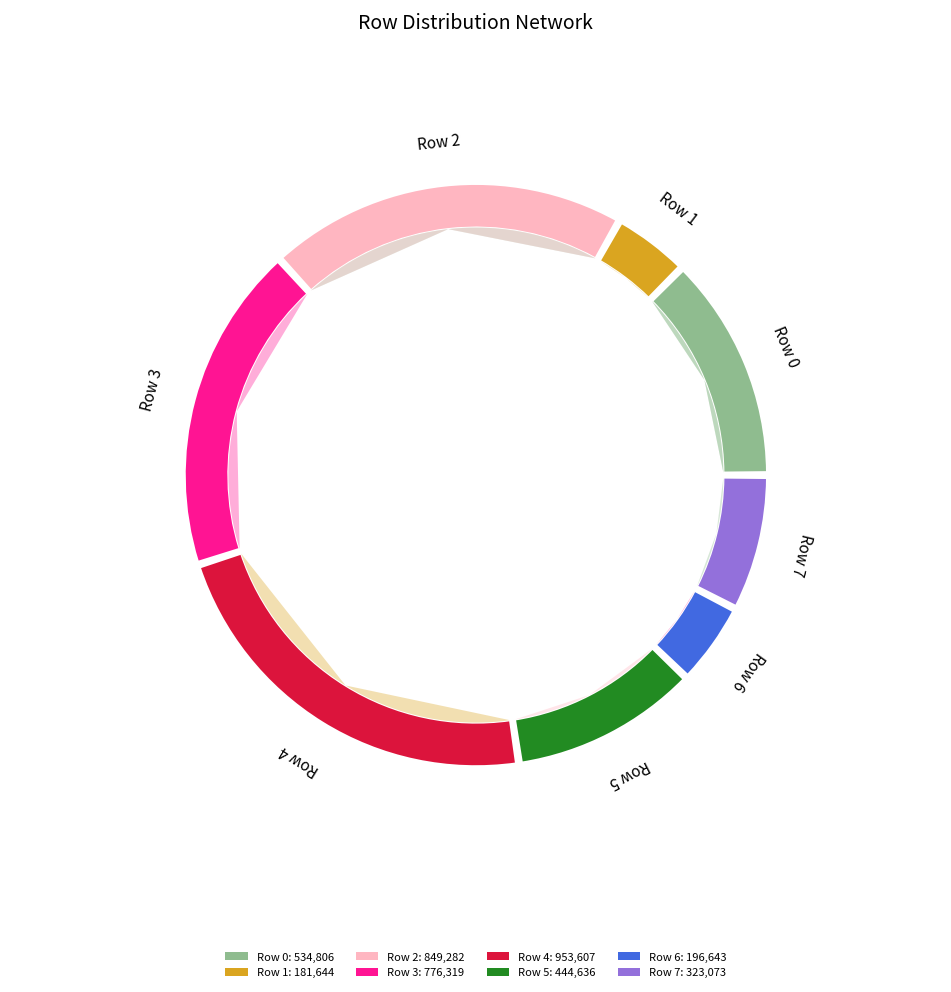

What is the change in value from Row 4 to Row 7?

-630534